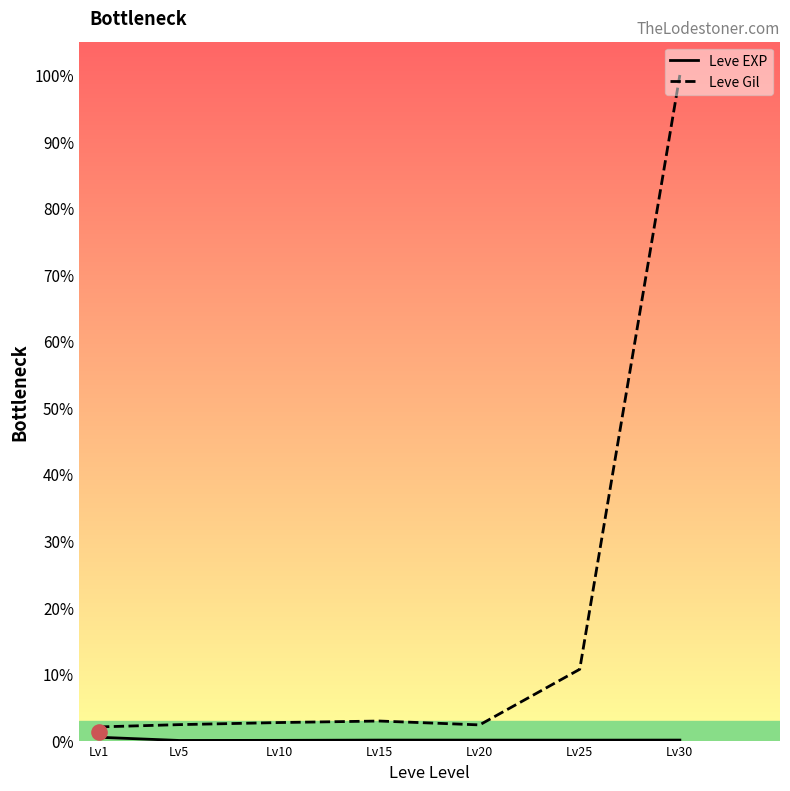

At how many categories does at least one series exceed 99?

1